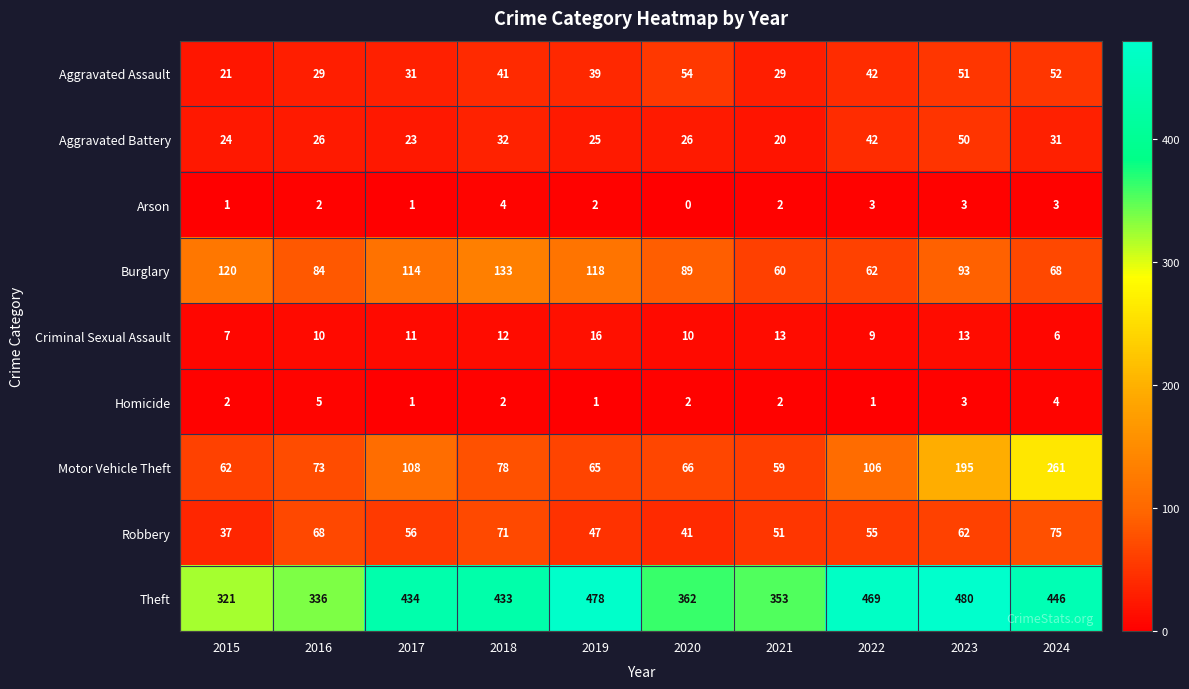

How many data points in Burglary are less than 93?

5